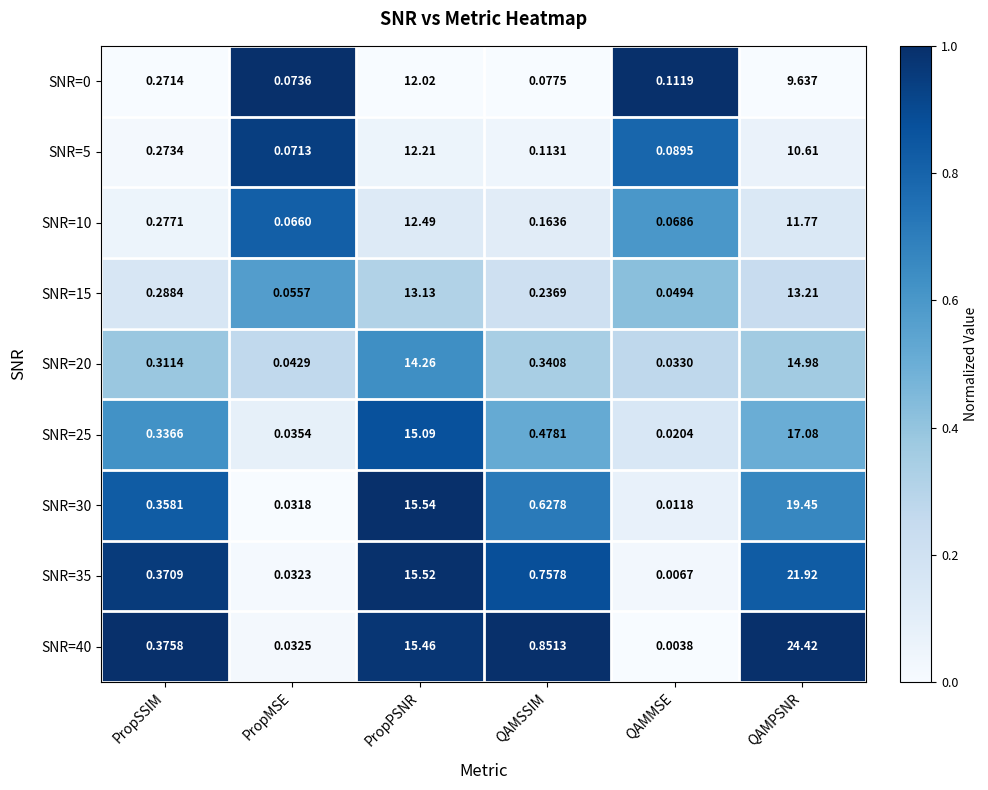

At which label is SNR=30 closest to 9?

PropPSNR